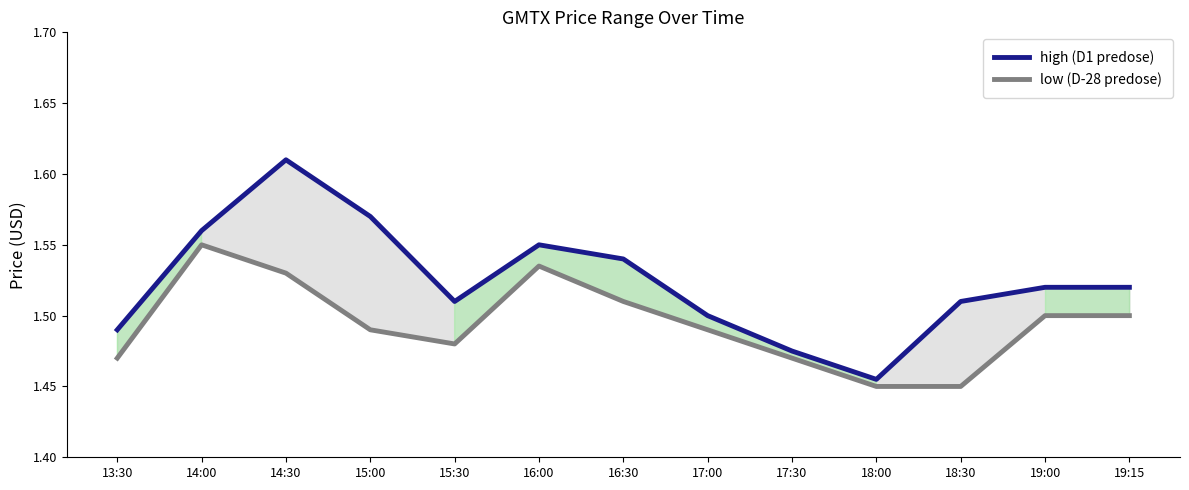

What is the average value of the low (D-28 predose) series?

1.5